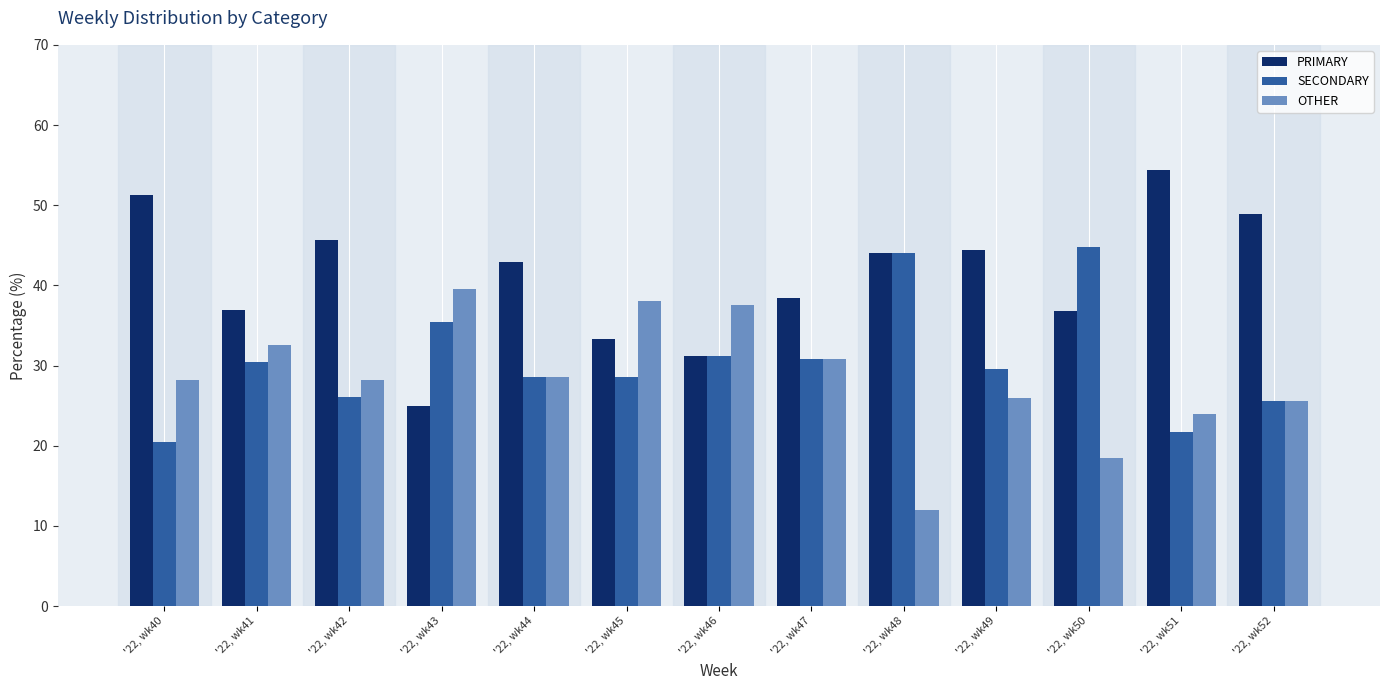

Which category has the lowest value in the OTHER series?

'22, wk48